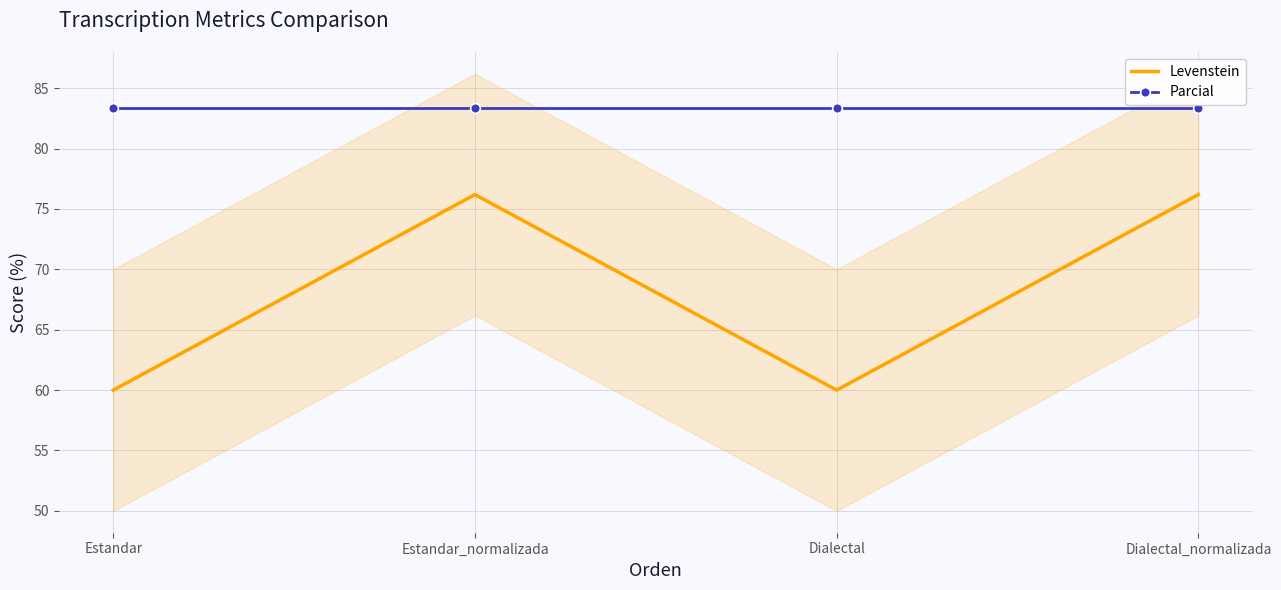

Which has a higher value, Estandar or Dialectal_normalizada?

Dialectal_normalizada